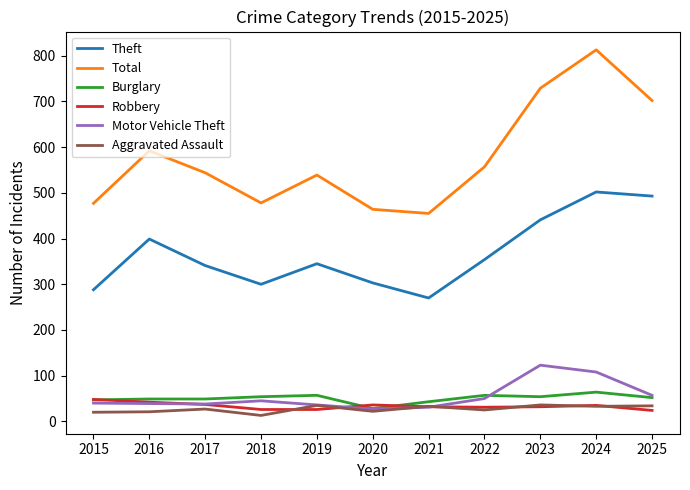

True or false: Robbery and Theft intersect in this chart.

False